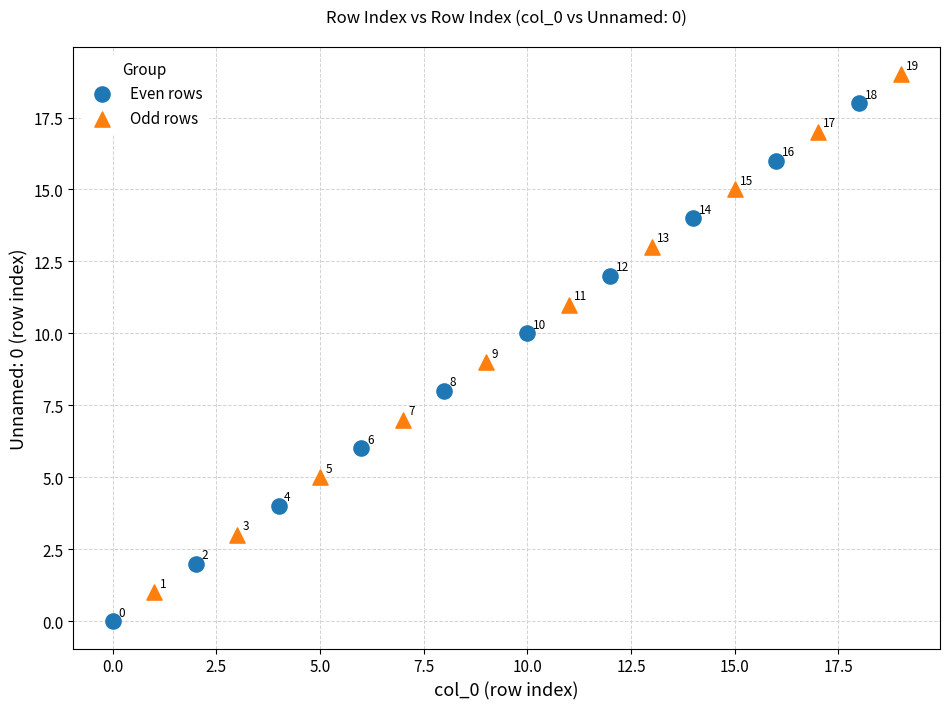

What are all the series names shown in the legend?

Even rows, Odd rows